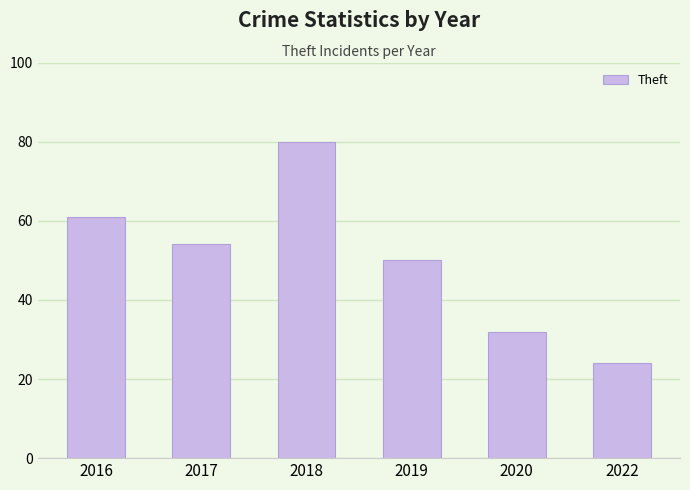

Does the chart contain stacked bars?

No